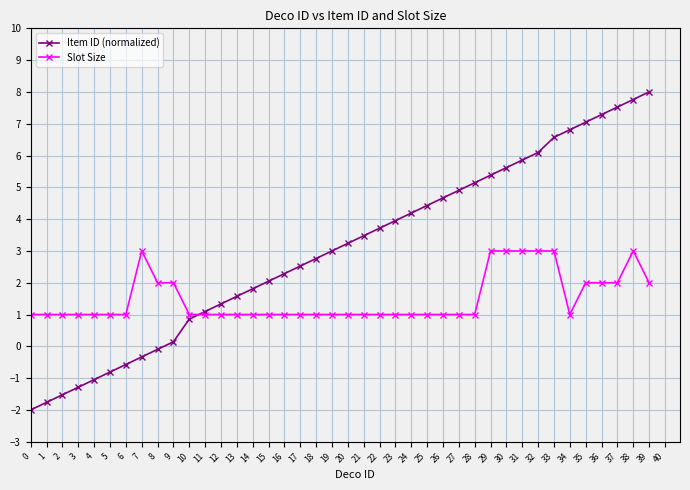

List the series in order of their overall mean, lowest first.

Slot Size, Item ID (normalized)